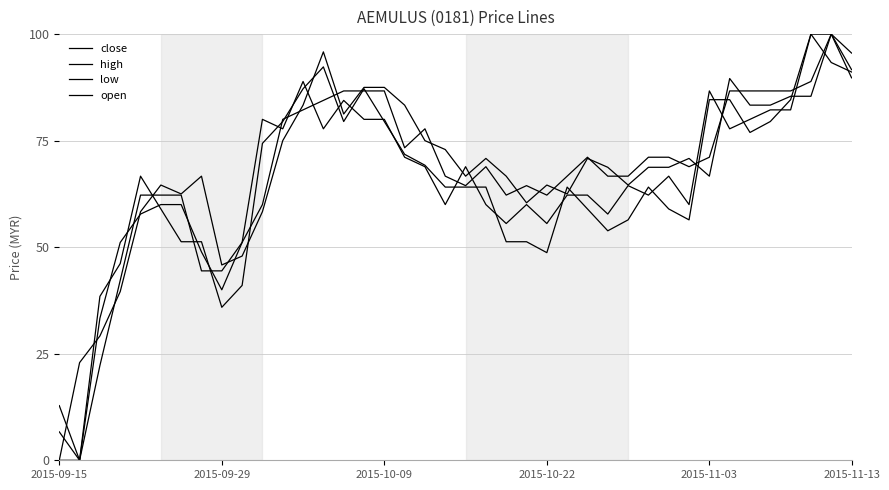

How many lines are shown in the chart?

4